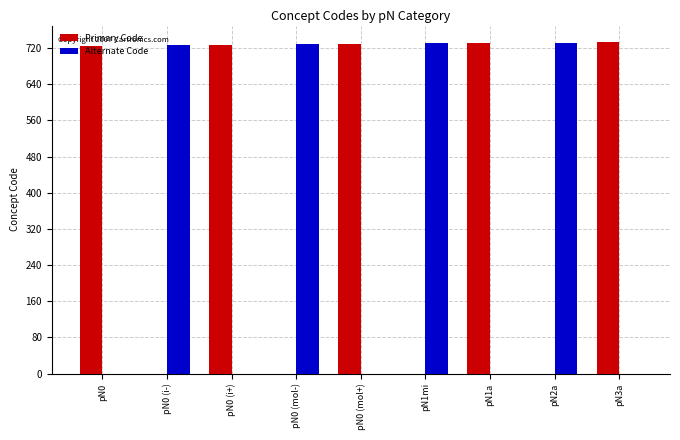

True or false: Primary Code has a value of 391 at pN0 (i-).

False